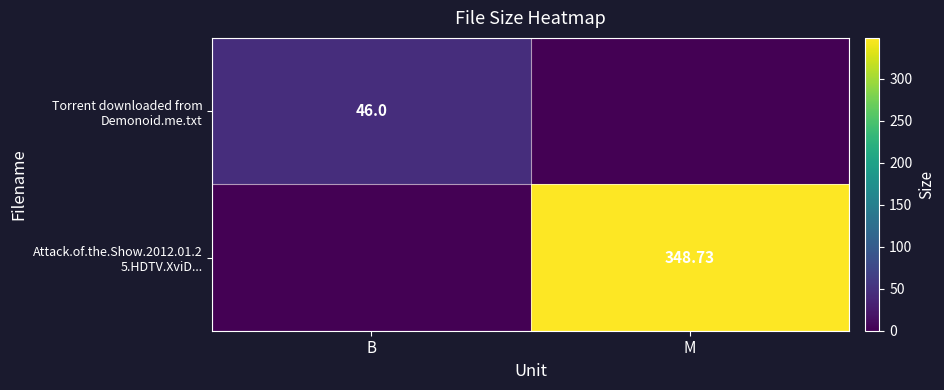

What is the difference between the maximum and minimum values in the Torrent downloaded from Demonoid.me.txt series?

46.0